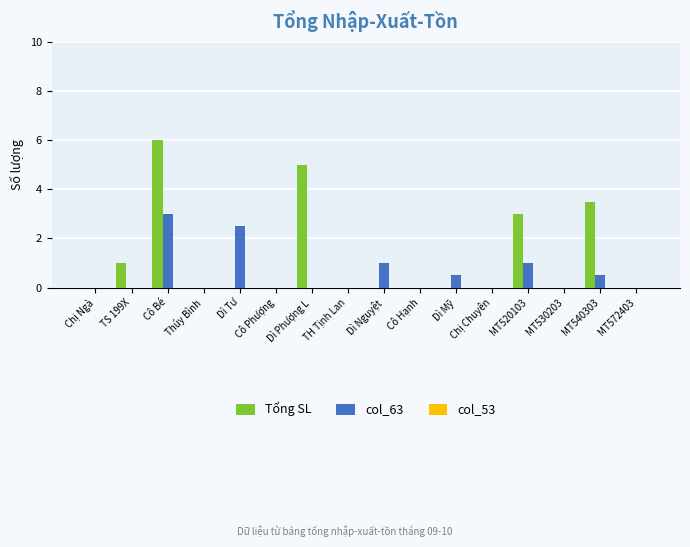

How many groups of bars are there?

16